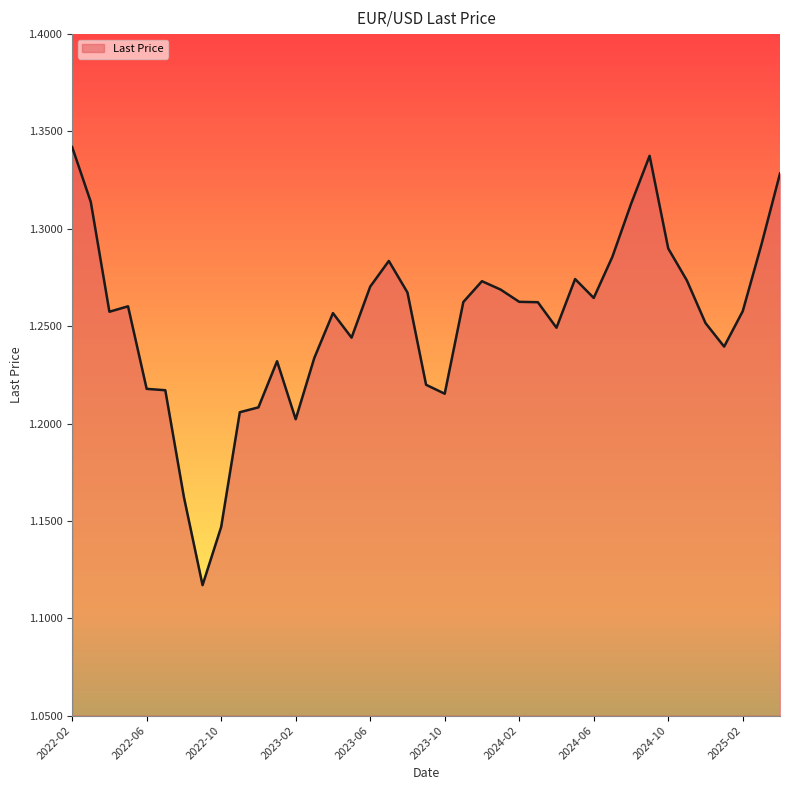

What is the minimum value shown in the chart?

1.1